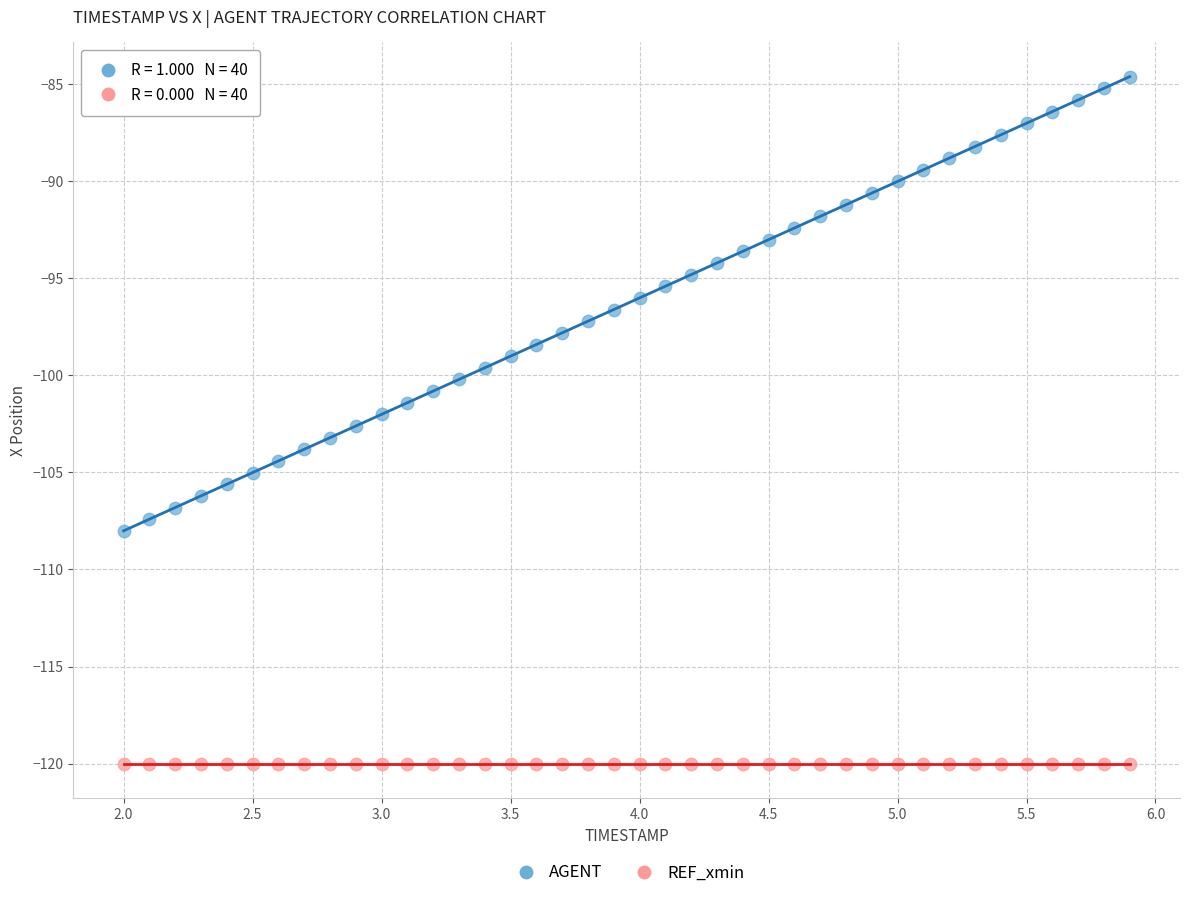

Which series contains the lowest Y value?

REF_xmin